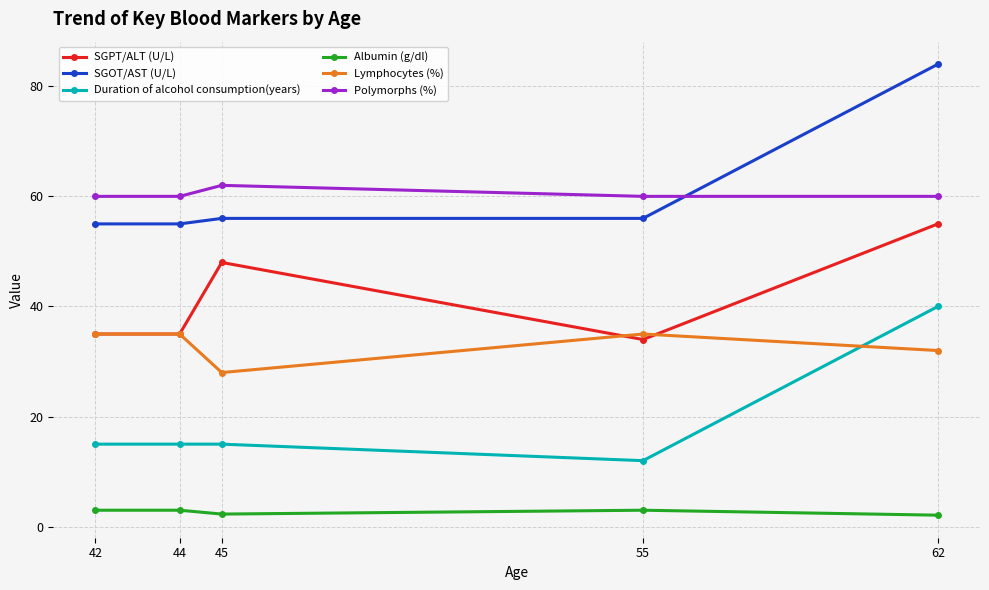

Between 42 and 62, which series saw the biggest shift?

SGOT/AST (U/L)